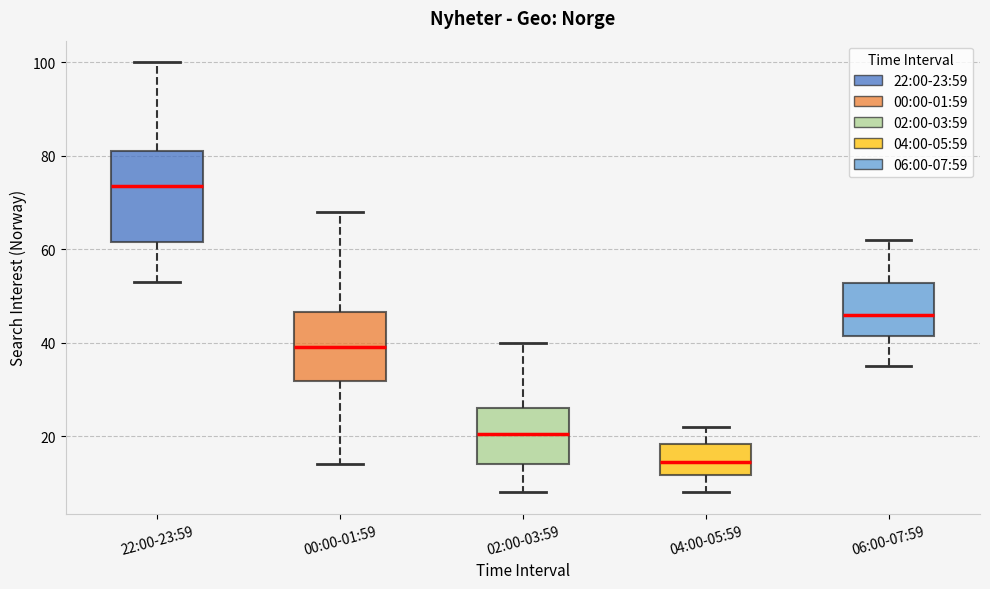

Where does the upper whisker of the box for 02:00-03:59 end on the y-axis? The values are not printed on the chart, so give them approximately, as read against the axis.

40